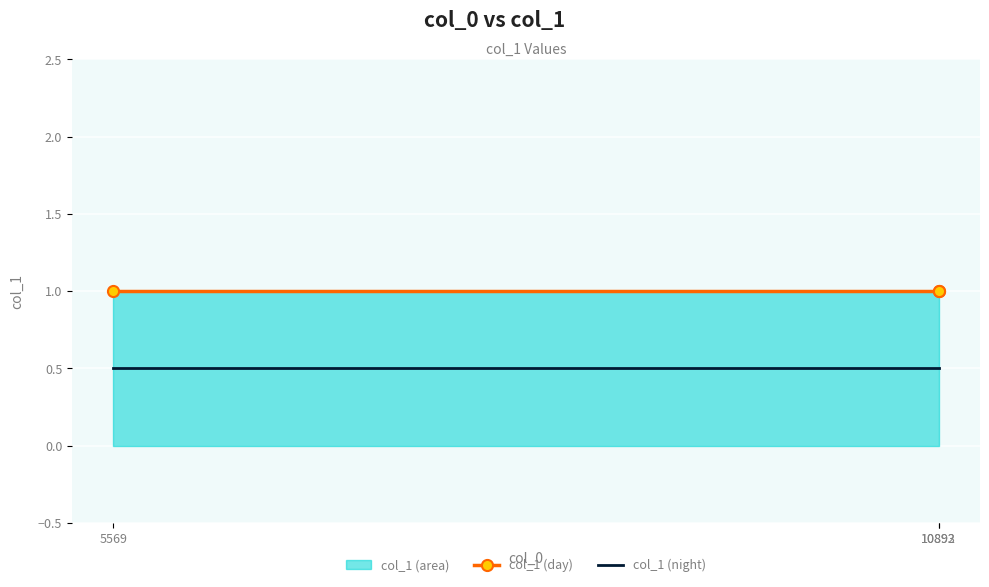

Which has a higher value, 5569 or 10892?

5569